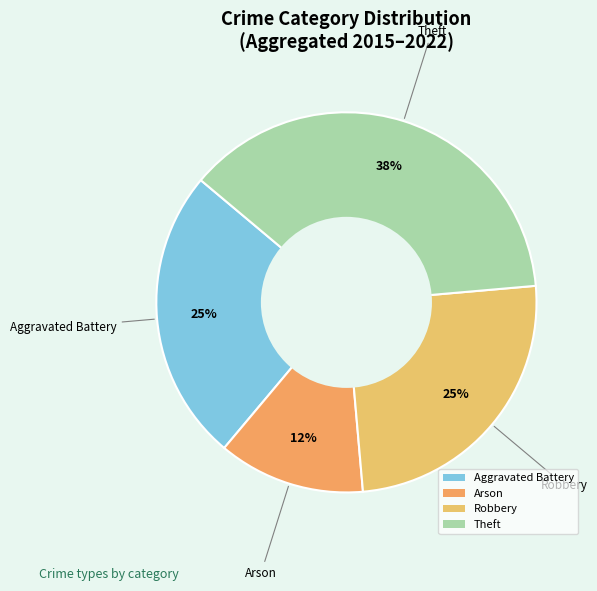

The Aggravated Battery slice represents 40% of the pie. True or false?

False